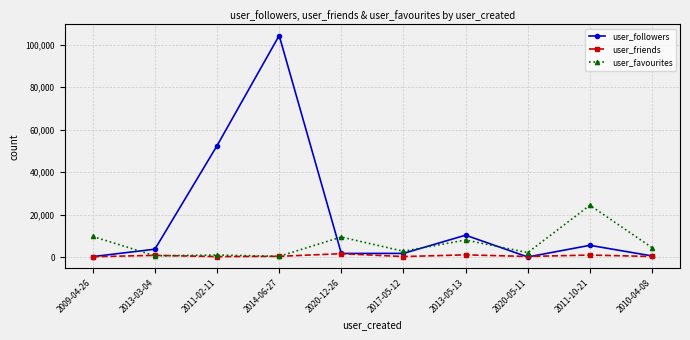

What is the greatest value displayed?

104371